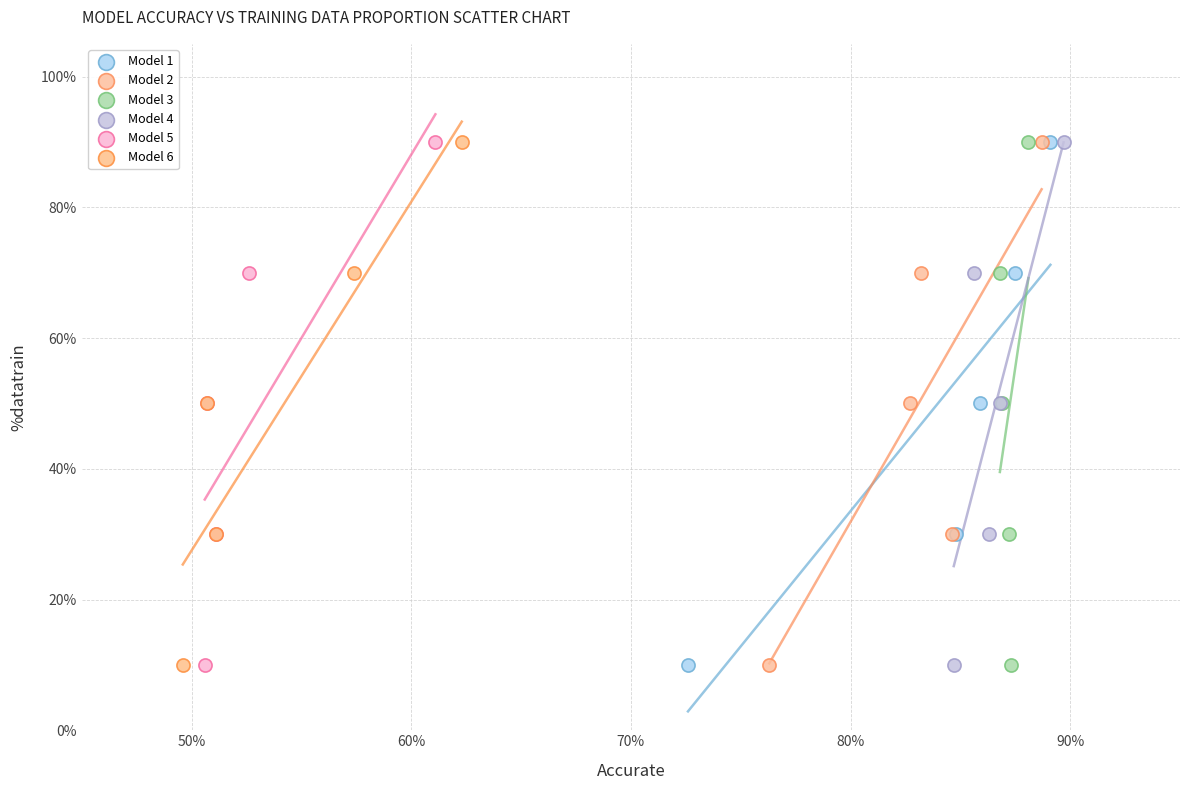

What are all the series names shown in the legend?

Model 1, Model 2, Model 3, Model 4, Model 5, Model 6